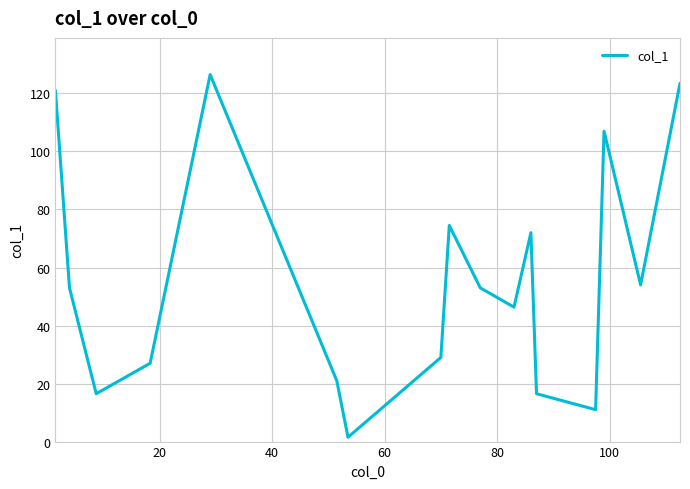

What is the greatest value displayed?

126.5